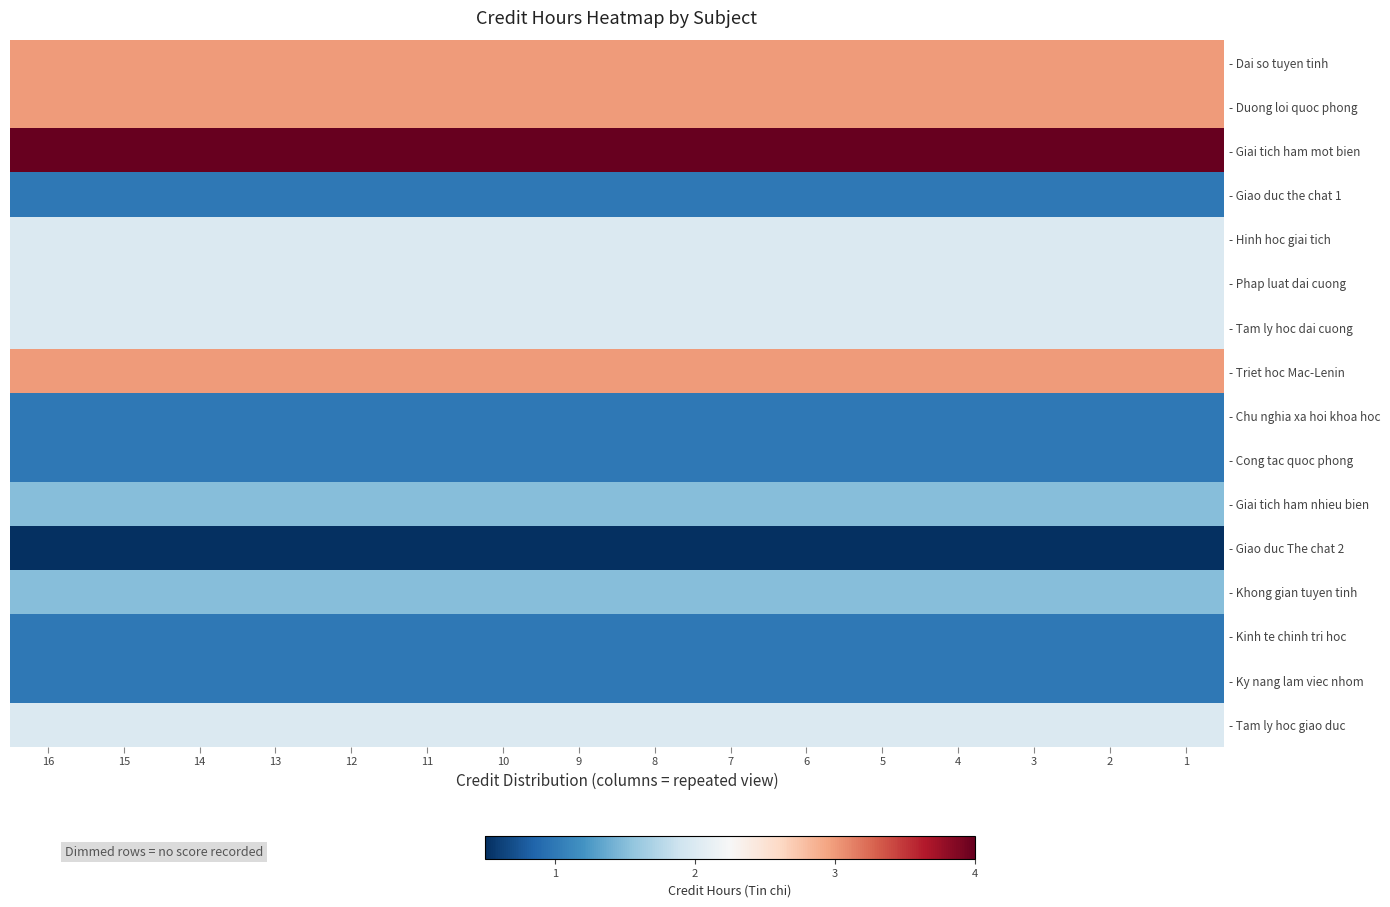

Rank the series at 10 from lowest to highest value.

- Giao duc The chat 2, - Giao duc the chat 1, - Chu nghia xa hoi khoa hoc, - Cong tac quoc phong, - Kinh te chinh tri hoc, - Ky nang lam viec nhom, - Giai tich ham nhieu bien, - Khong gian tuyen tinh, - Hinh hoc giai tich, - Phap luat dai cuong, - Tam ly hoc dai cuong, - Tam ly hoc giao duc, - Dai so tuyen tinh, - Duong loi quoc phong, - Triet hoc Mac-Lenin, - Giai tich ham mot bien